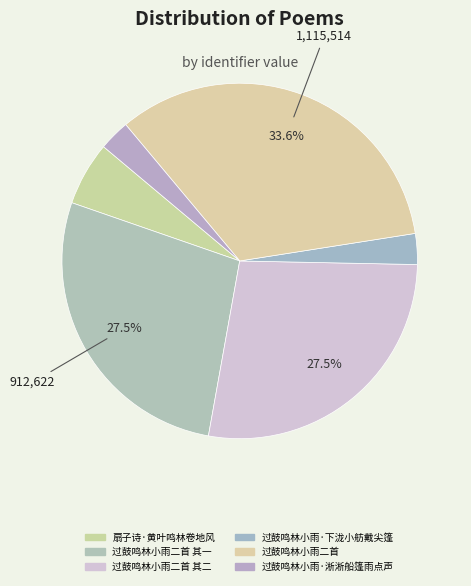

How many segments does this pie chart have?

6